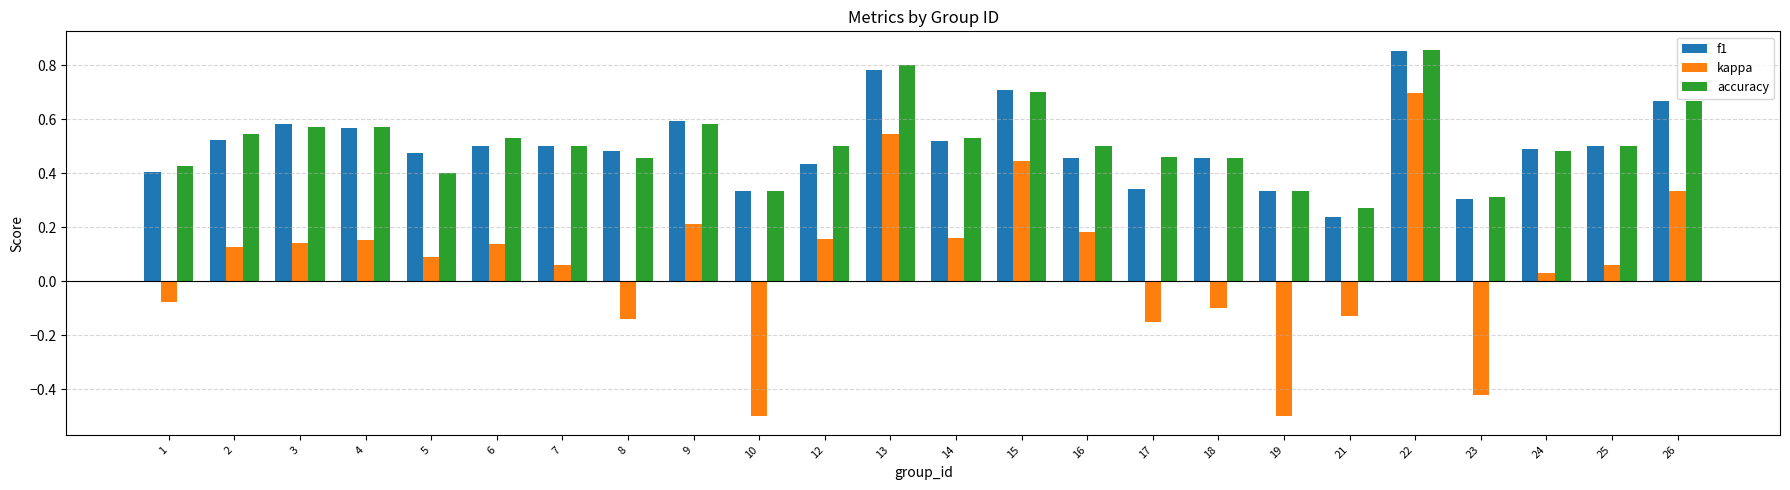

How many accuracy values are between 0 and 1?

24